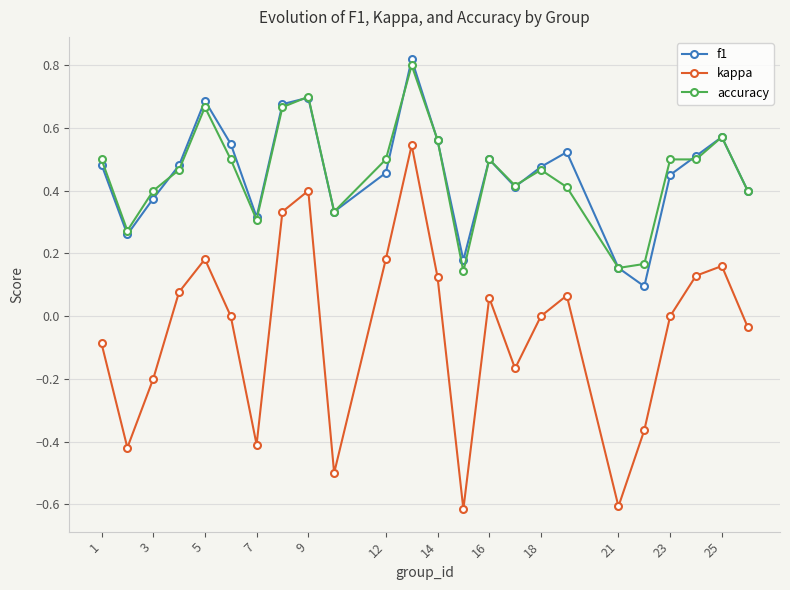

Which series has the largest range (max minus min)?

kappa